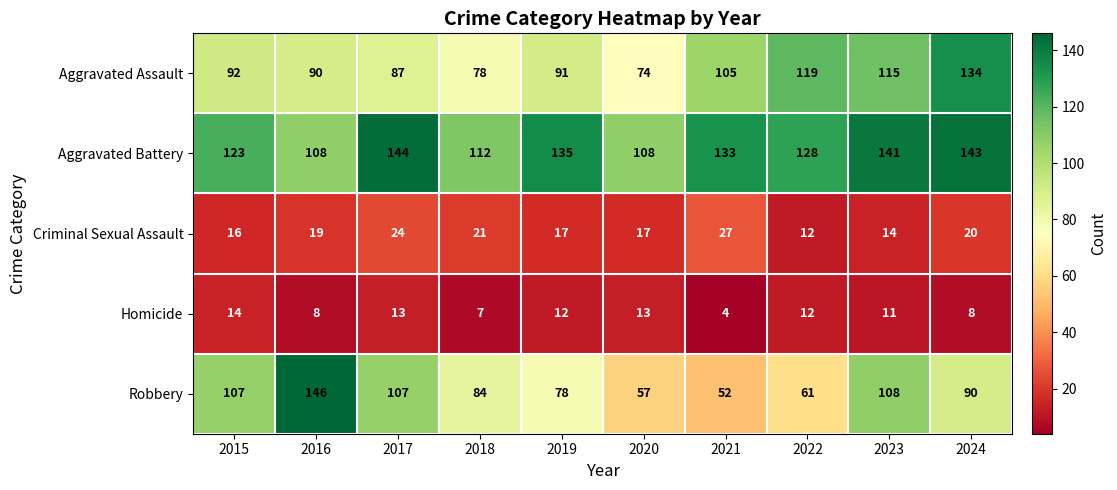

True or false: Aggravated Assault has a value of 105 at 2021.

True